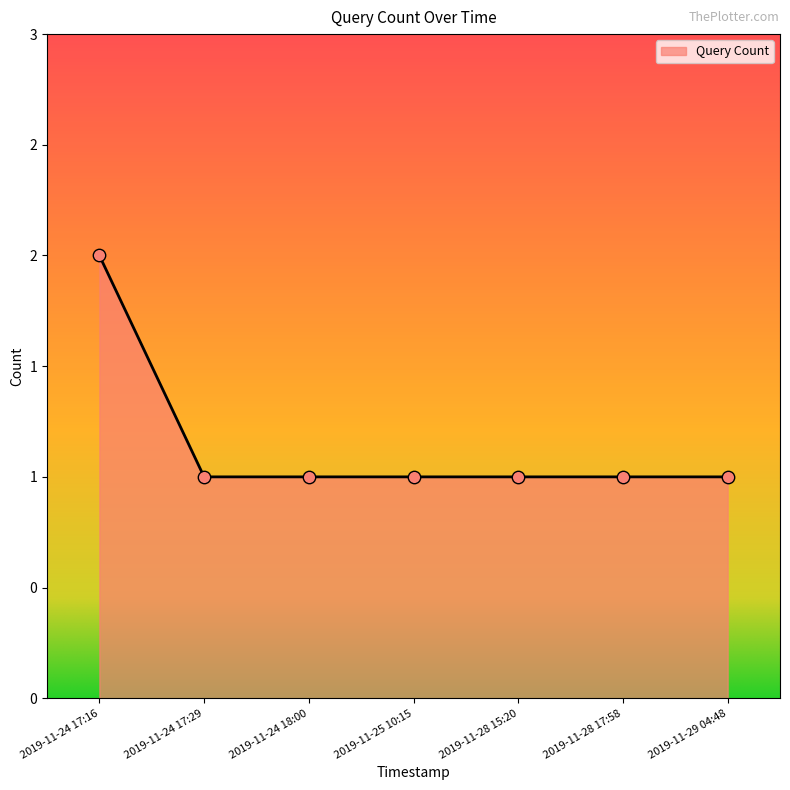

What is the ratio of the value at 2019-11-24 17:16 to the value at 2019-11-24 18:00?

2.0